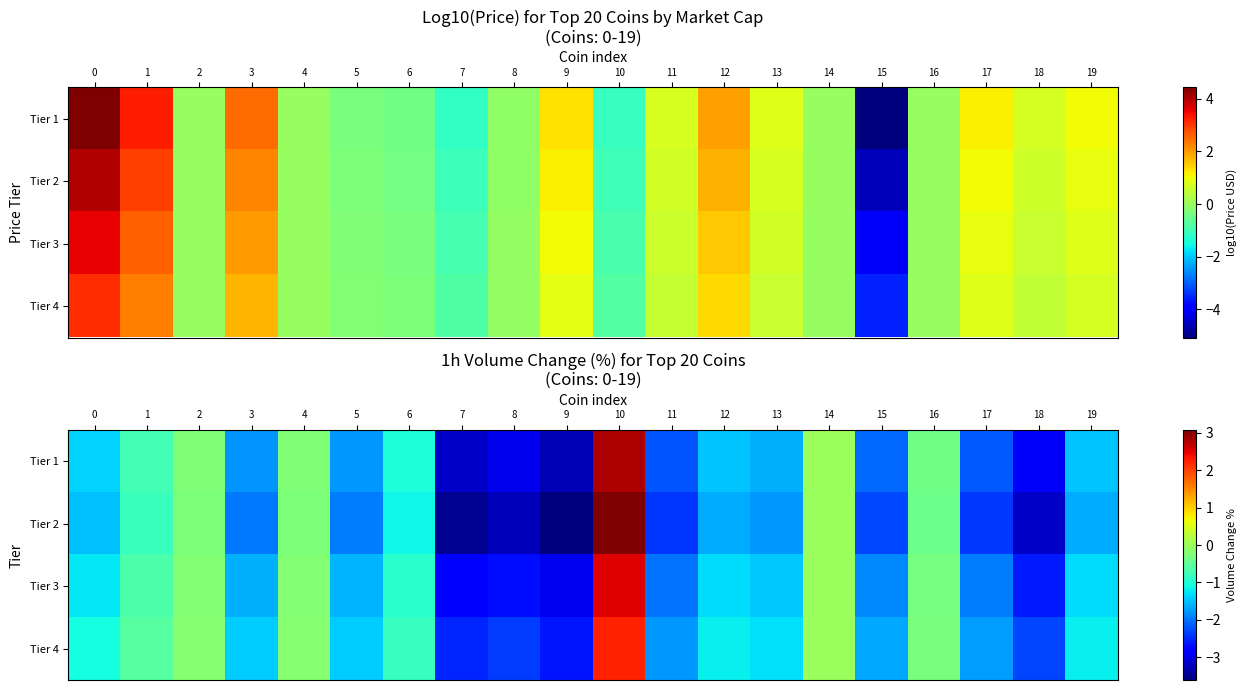

Between 3 and 4, which is larger?

4